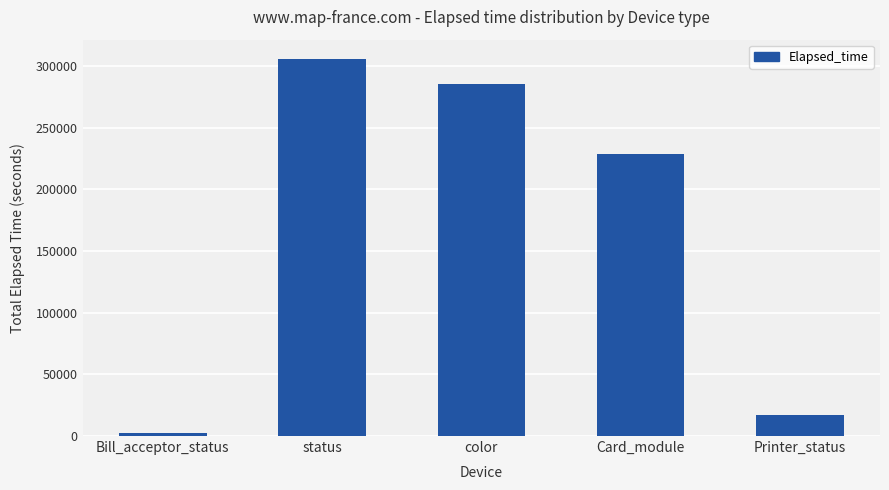

List the labels in order of value, smallest first.

Bill_acceptor_status, Printer_status, Card_module, color, status